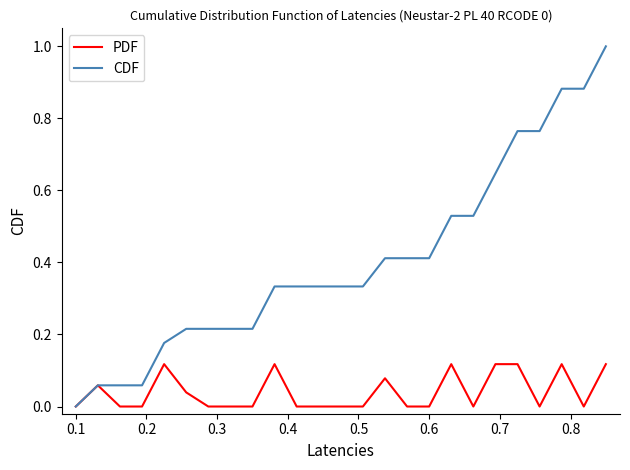

Which series has the widest spread of values?

CDF